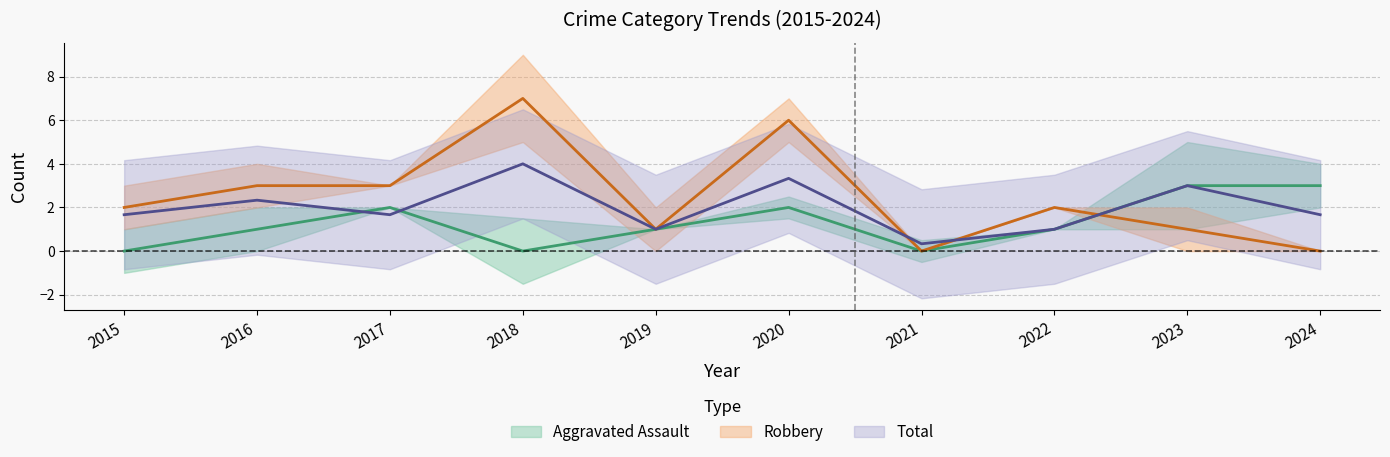

True or false: Total has a value of 4.0 at 2018.

True